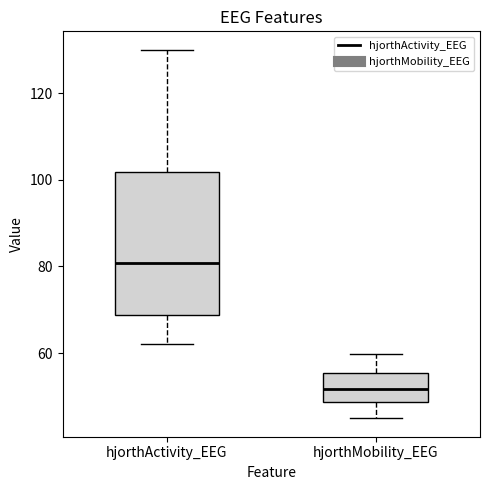

Reading left to right, transcribe this box plot: for each box, give where its median line is, the range the box spans, and where its two whiskers end, as read against the y-axis. The values are not printed on the chart, so give them approximately, as read against the axis.

hjorthActivity_EEG: median 80, box 68 to 102, whiskers 62 to 130
hjorthMobility_EEG: median 52, box 48 to 56, whiskers 44 to 60